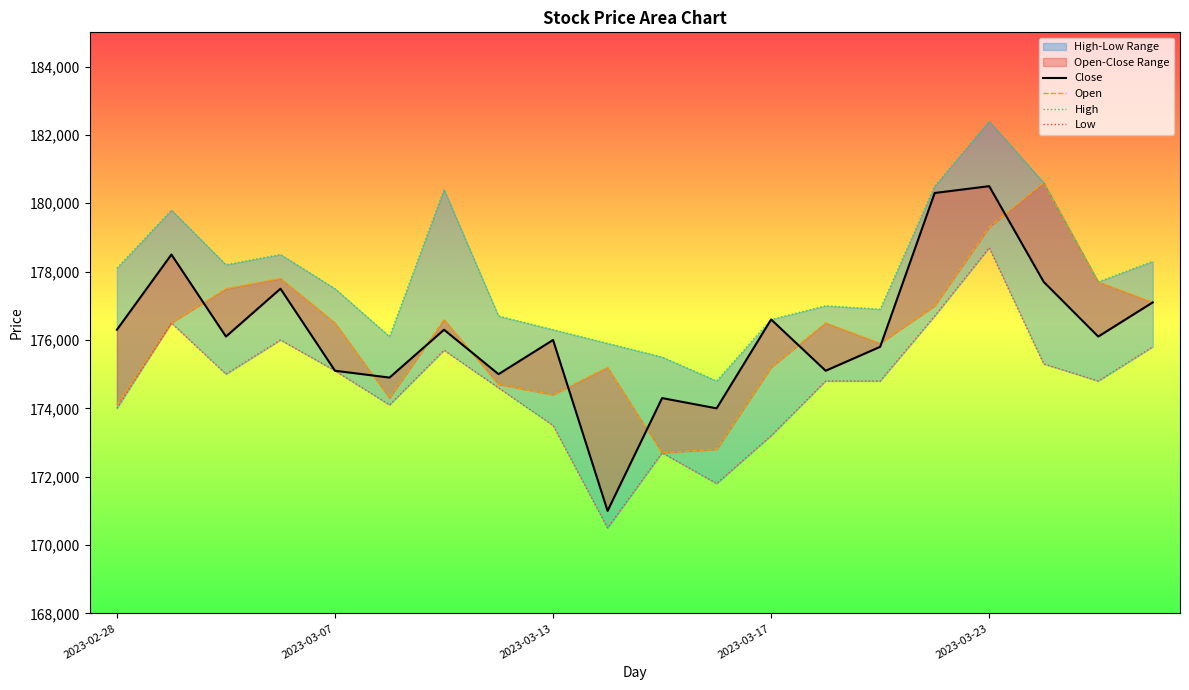

List the series in order of their peak value, highest first.

High, Open, Close, Low